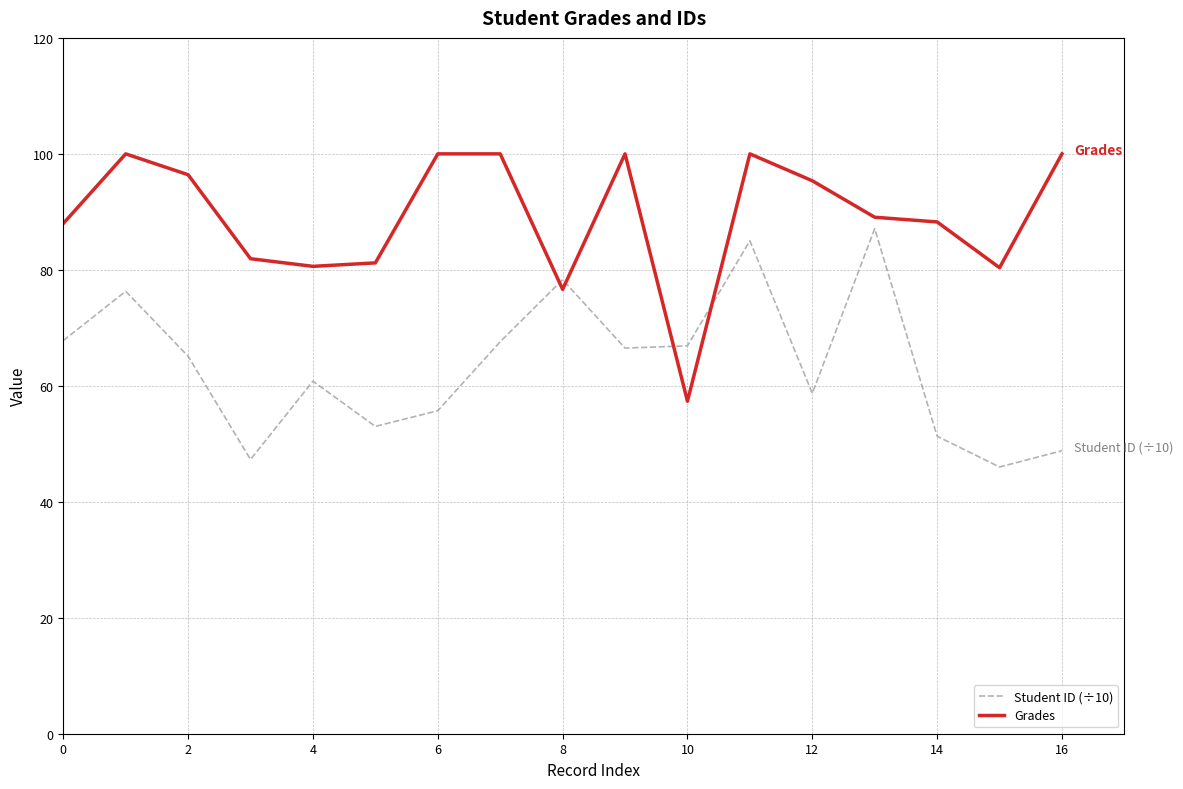

How many lines are shown in the chart?

2